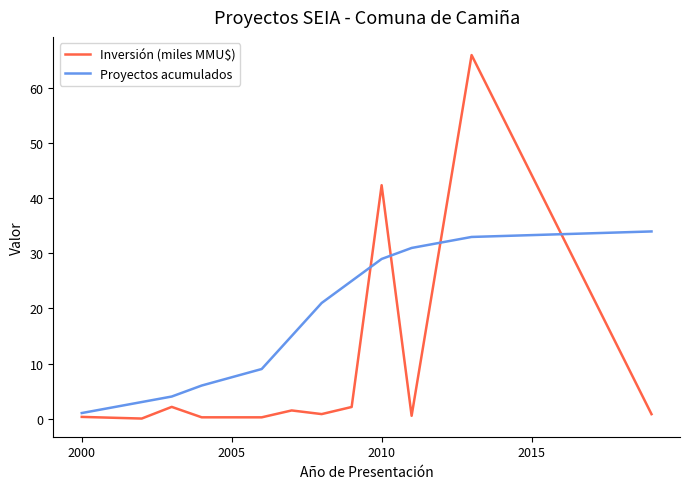

What is the greatest value displayed?

66.1